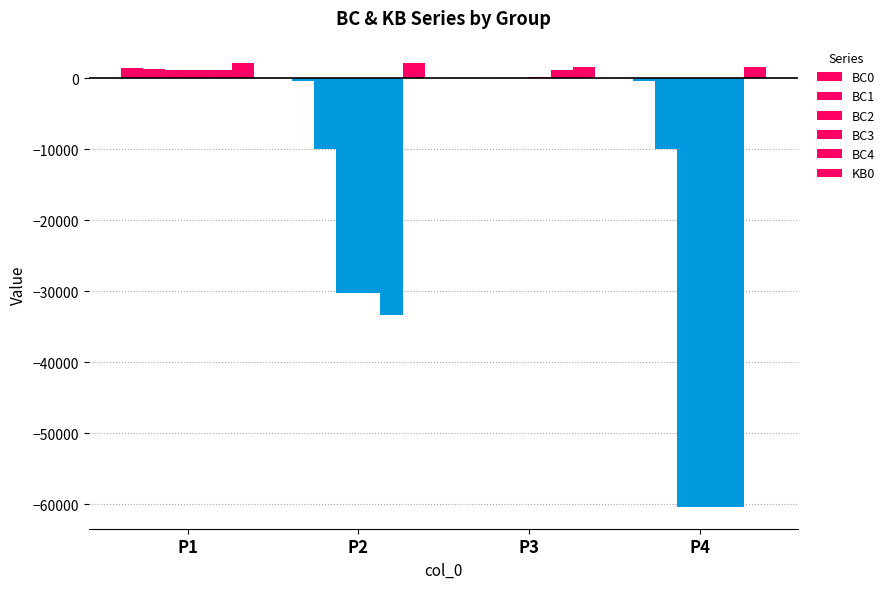

Reading left to right, list all the values displayed in this chart.

BC0: P1=1449.4	P2=-327.6	P3=101.6	P4=-402.0
BC1: P1=1367.7	P2=-9878.5	P3=90.6	P4=-9883.5
BC2: P1=1249.4	P2=-30272.0	P3=79.8	P4=-60330.5
BC3: P1=1193.2	P2=-30277.2	P3=211.8	P4=-60329.2
BC4: P1=1136.2	P2=-33354.7	P3=1132.0	P4=-60327.7
KB0: P1=2194.3	P2=2182.5	P3=1611.7	P4=1592.3